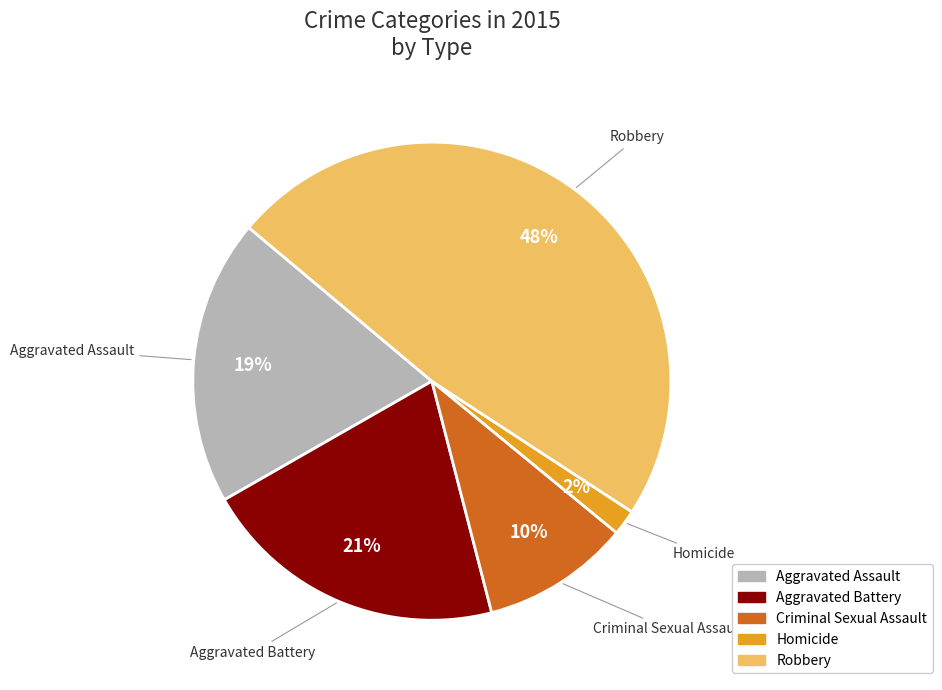

What is the largest slice in the pie chart?

Robbery